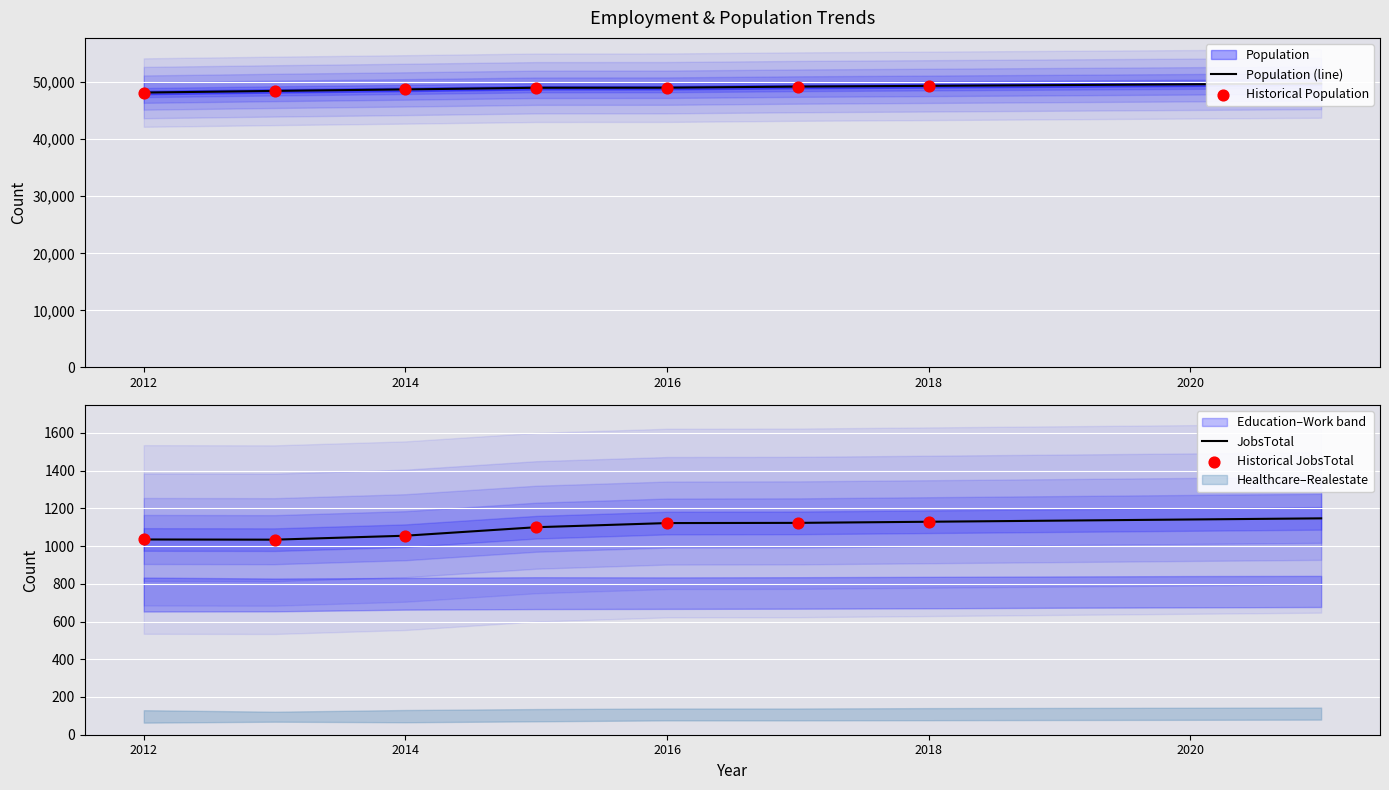

Which series contains the highest Y value?

Population